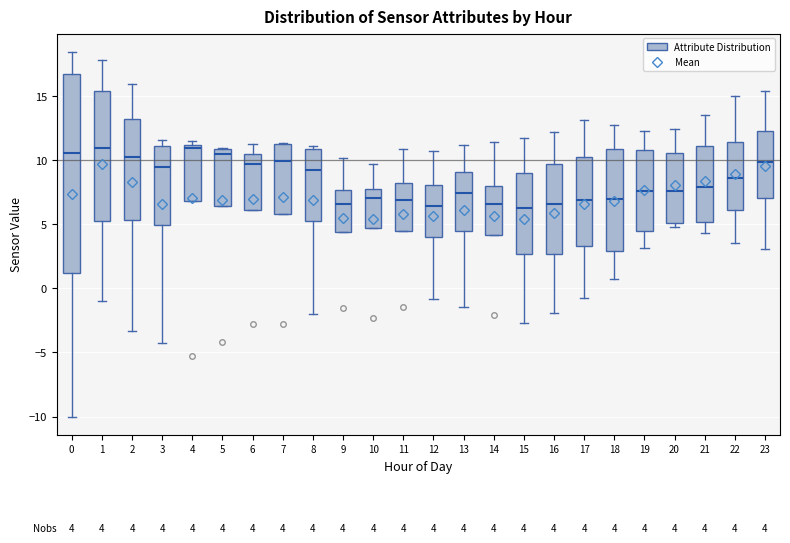

Which box is the tallest, from its lower edge to its upper edge?

0